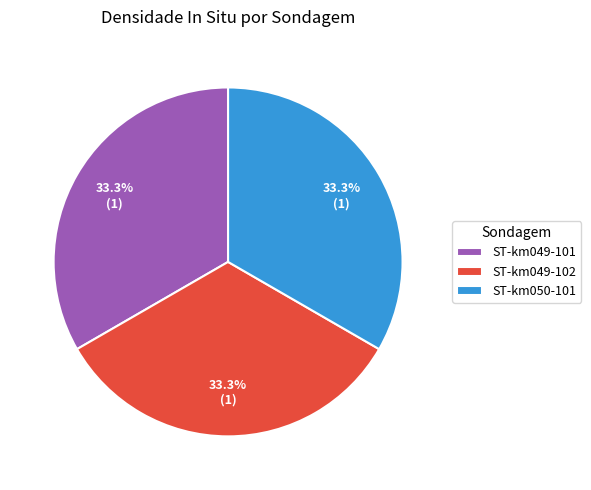

To the nearest percent, what is the average slice percentage?

33%